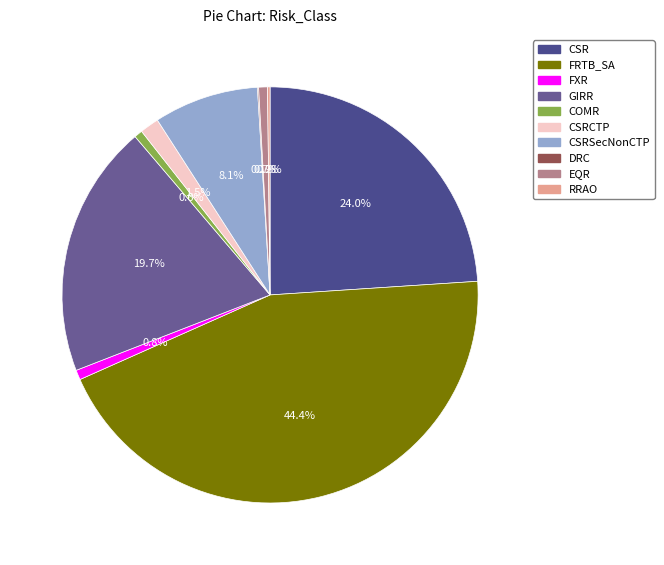

Between CSRSecNonCTP and EQR, which is larger?

CSRSecNonCTP